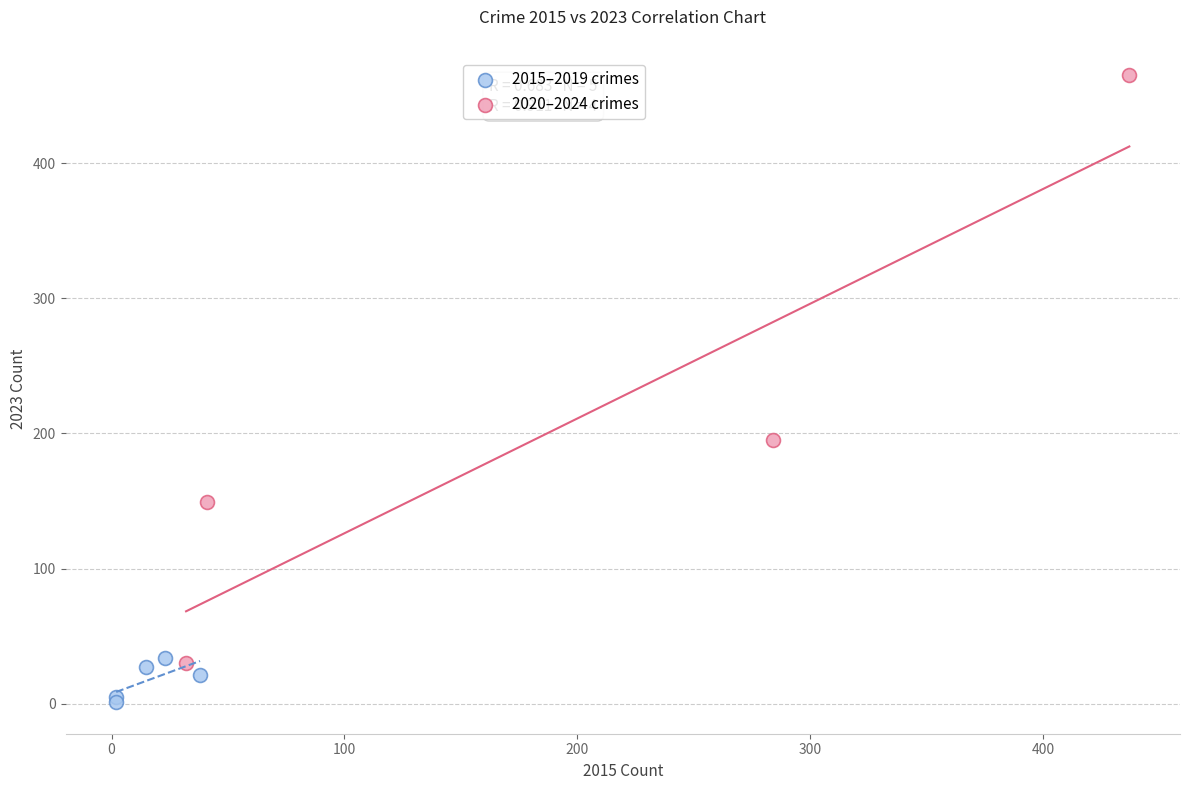

Which series has the largest Y range (max minus min)?

2020–2024 crimes